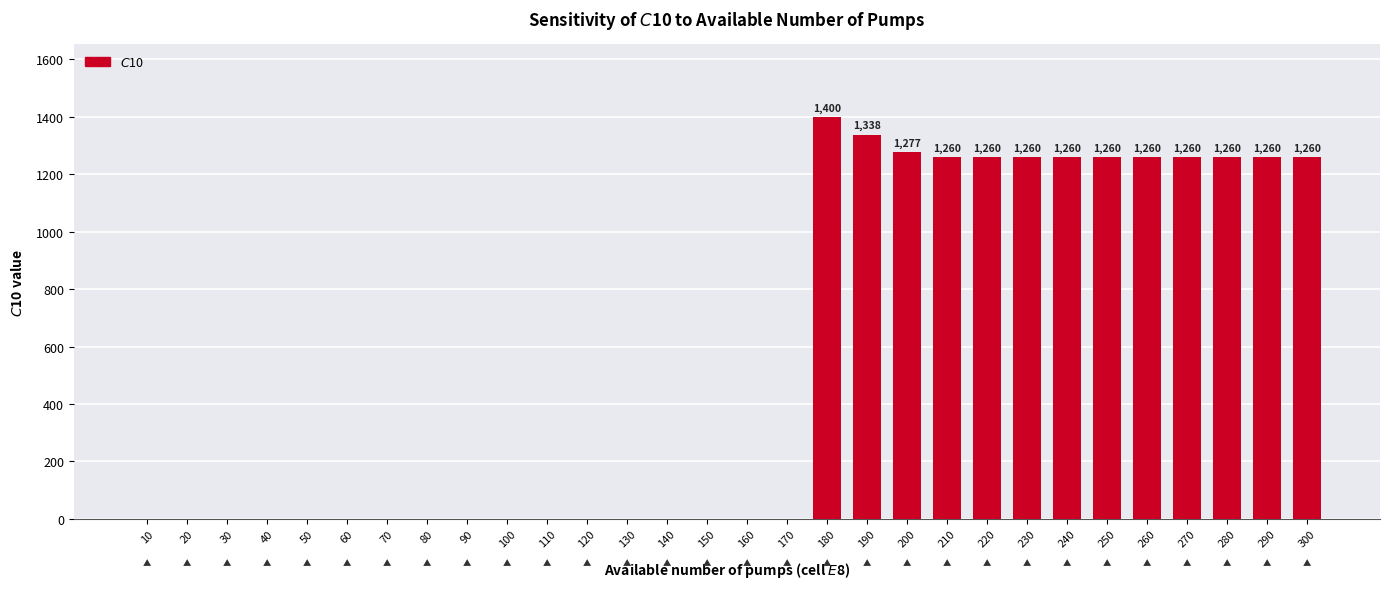

Does the chart contain stacked bars?

No